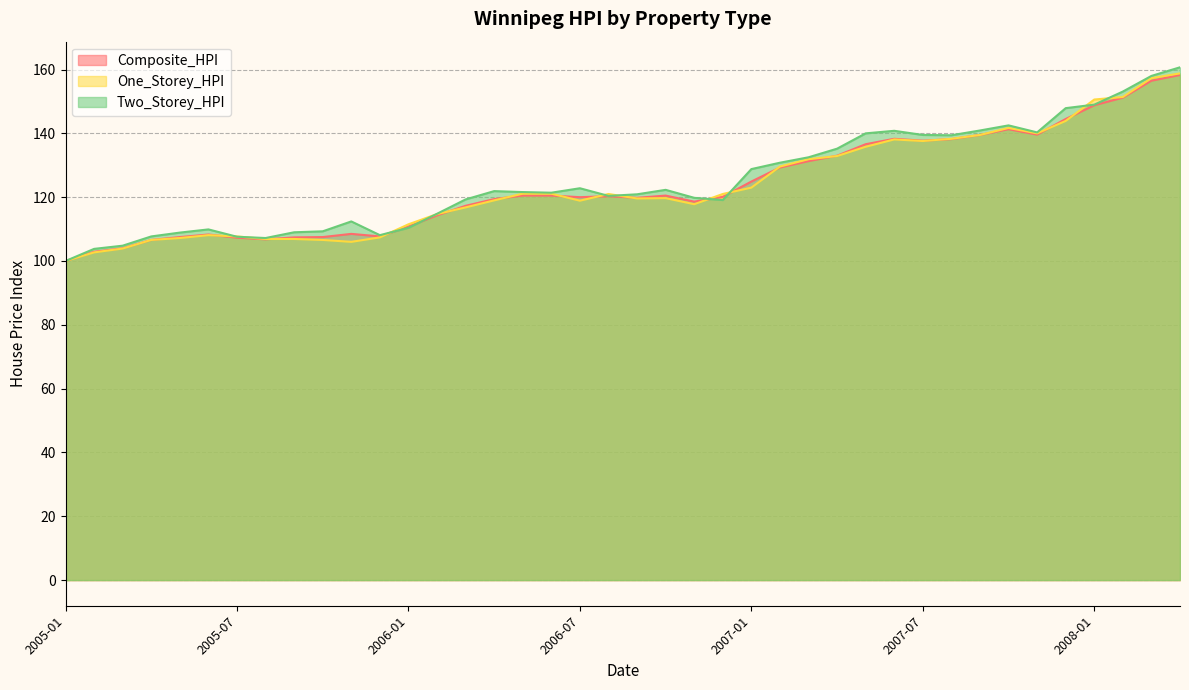

How many lines are shown in the chart?

3